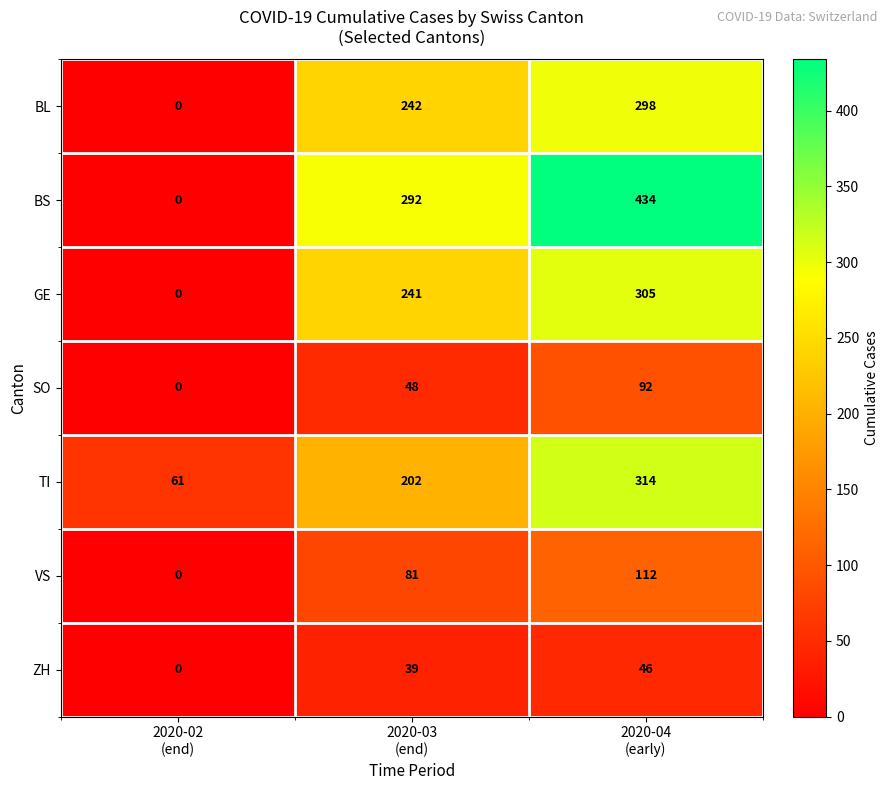

Reading right to left, extract all data points from this chart.

BL: 298	242	0
BS: 434	292	0
GE: 305	241	0
SO: 92	48	0
TI: 314	202	61
VS: 112	81	0
ZH: 46	39	0